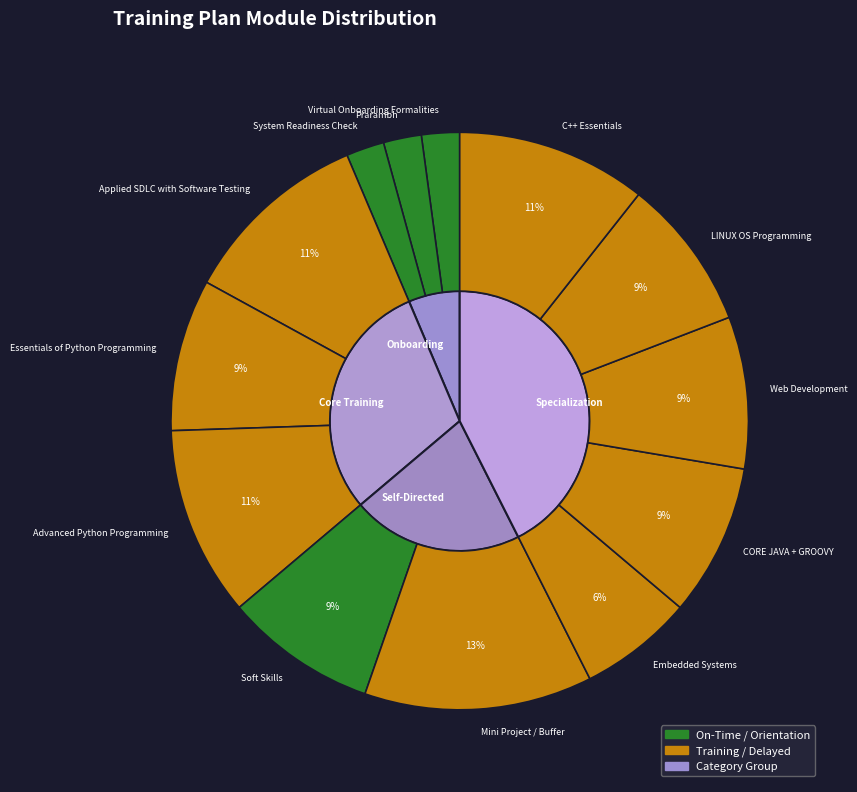

What is the ratio of the value at Advanced Python Programming to the value at Mini Project / Buffer?

0.8